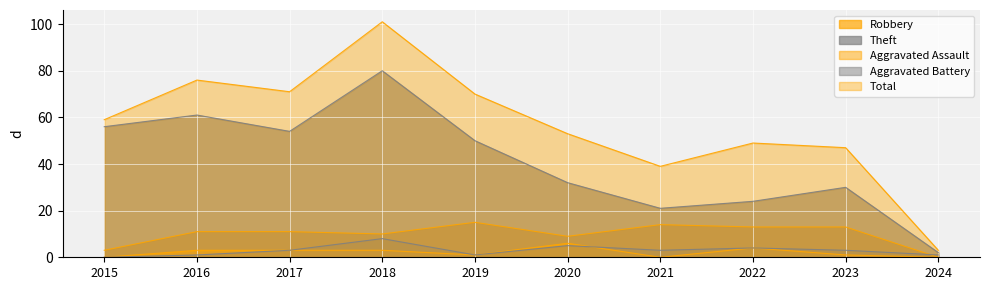

At which category is the sum across all series the highest?

2018